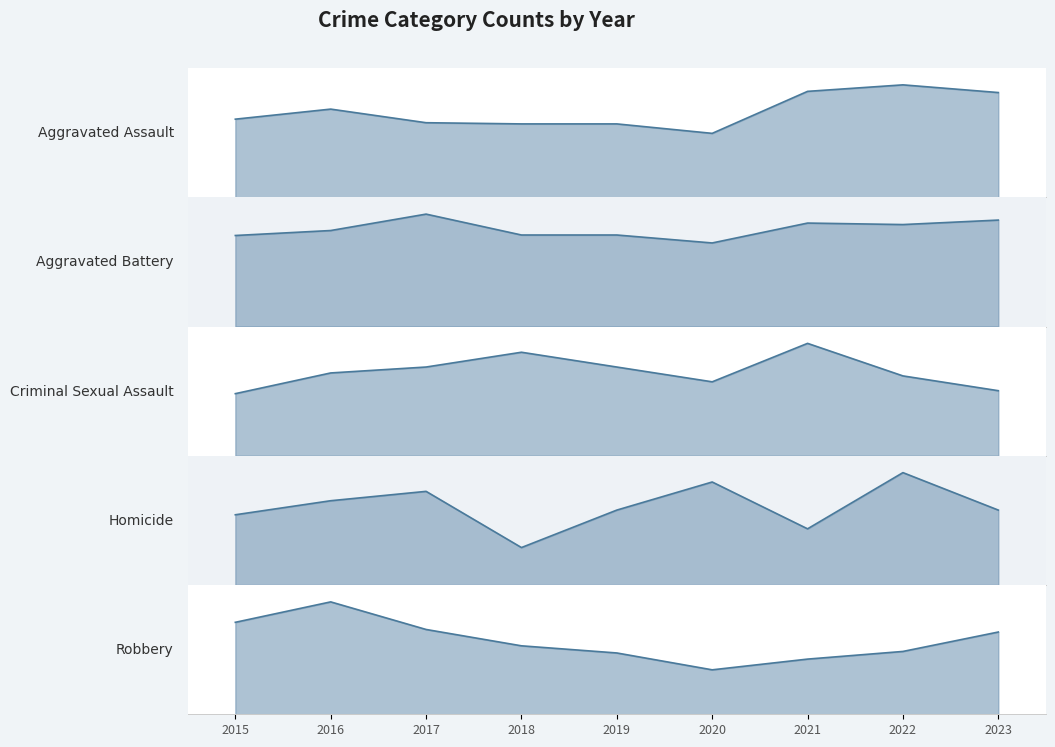

What is the minimum value shown in the chart?

8